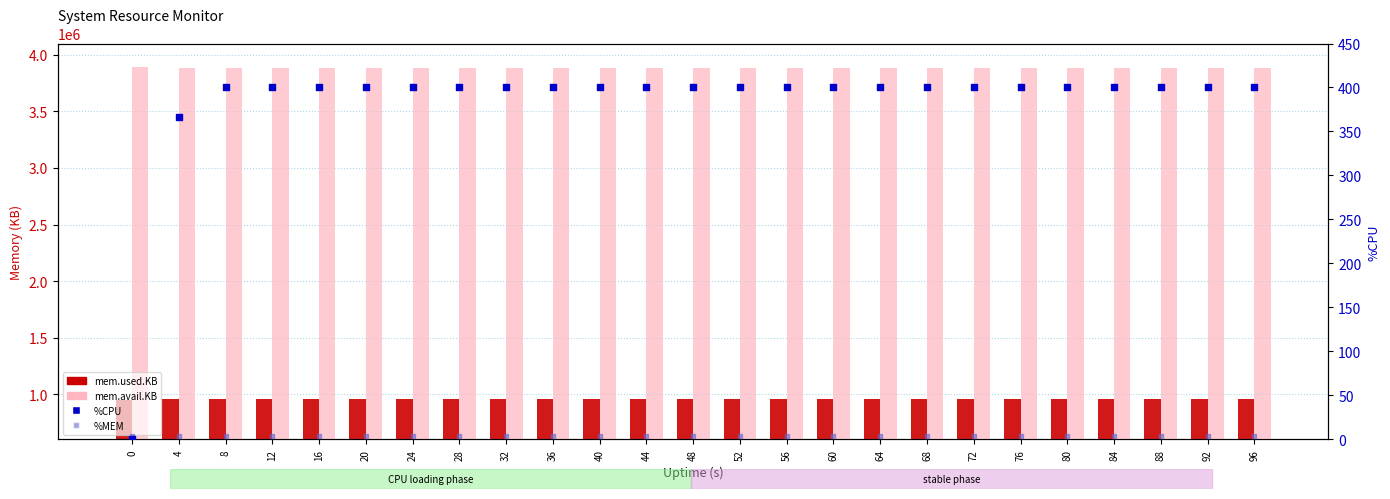

Which series contains the lowest Y value?

%CPU